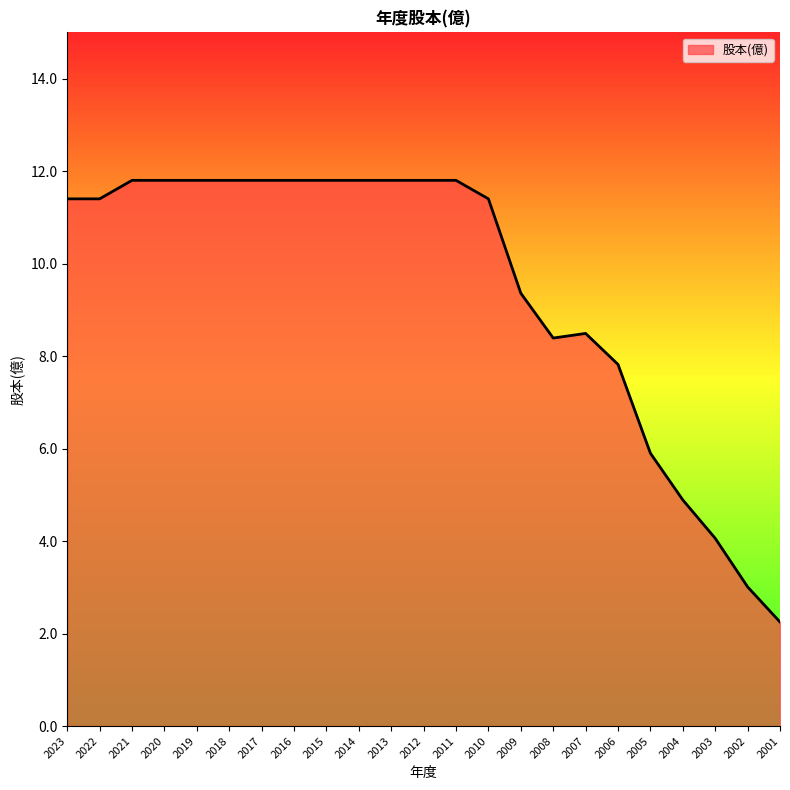

What is the sum of all values?

218.2